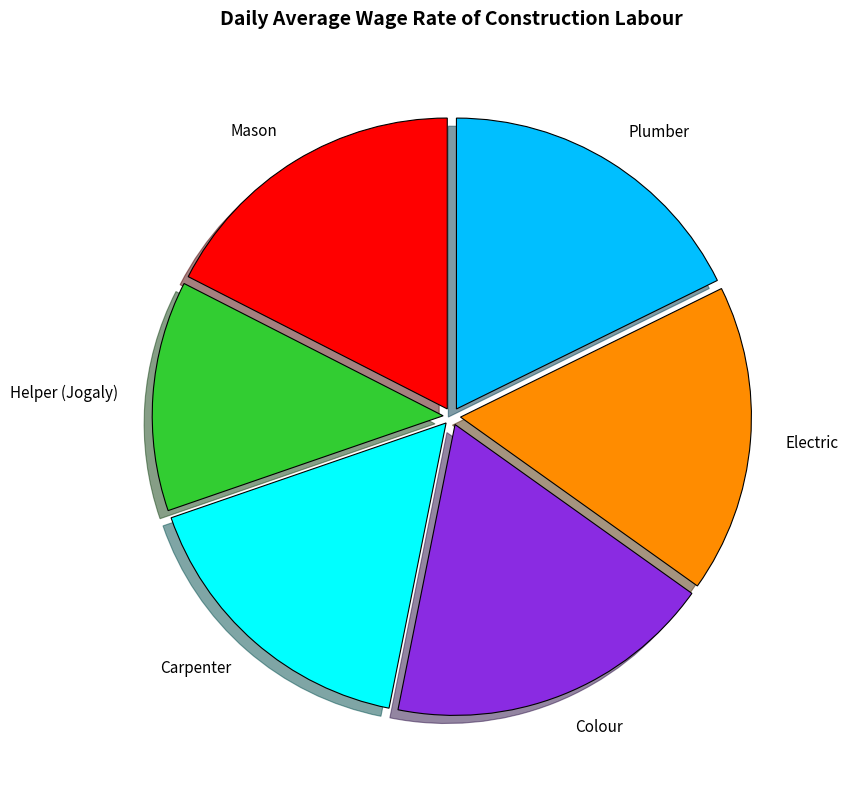

Does Helper (Jogaly) represent more than half of the total?

No